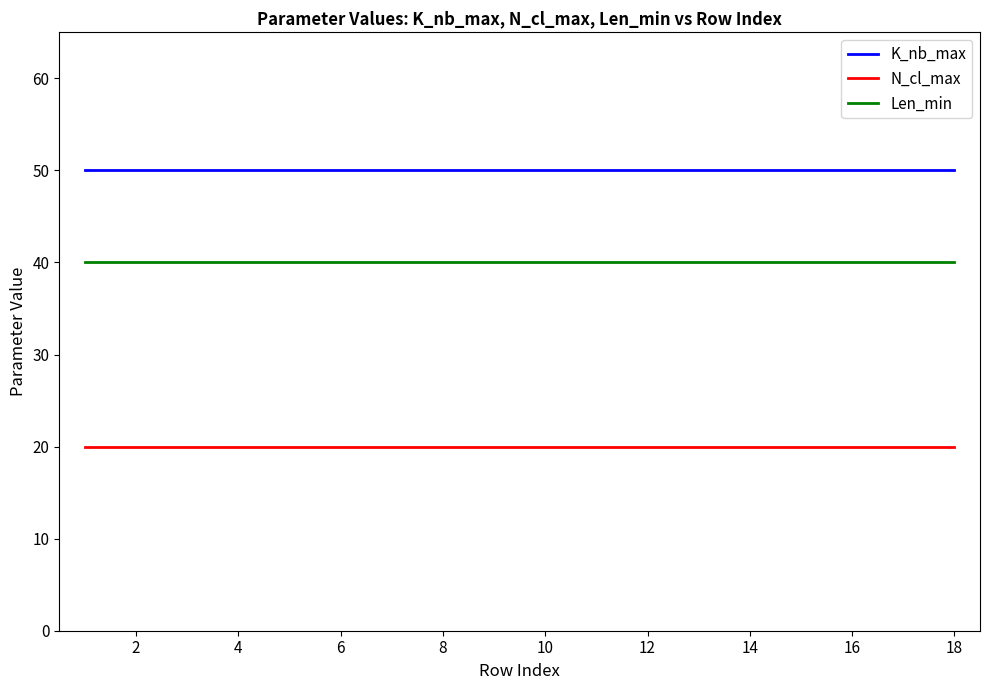

List the series in order of their peak value, lowest first.

N_cl_max, Len_min, K_nb_max